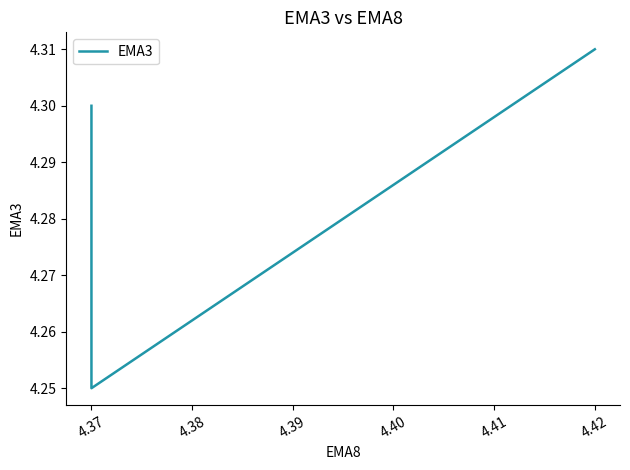

What is the difference between the maximum and minimum values?

0.1